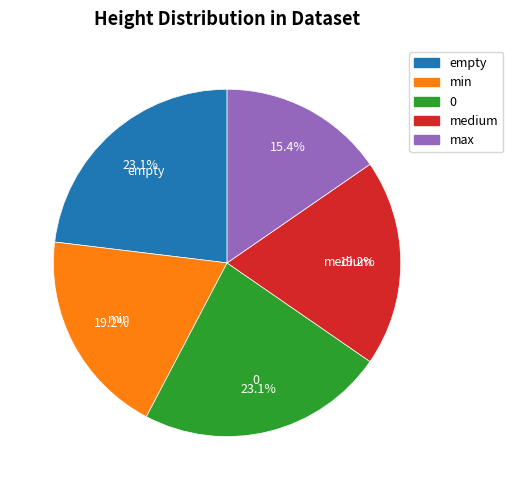

What is the total percentage of empty and max?

38.5%